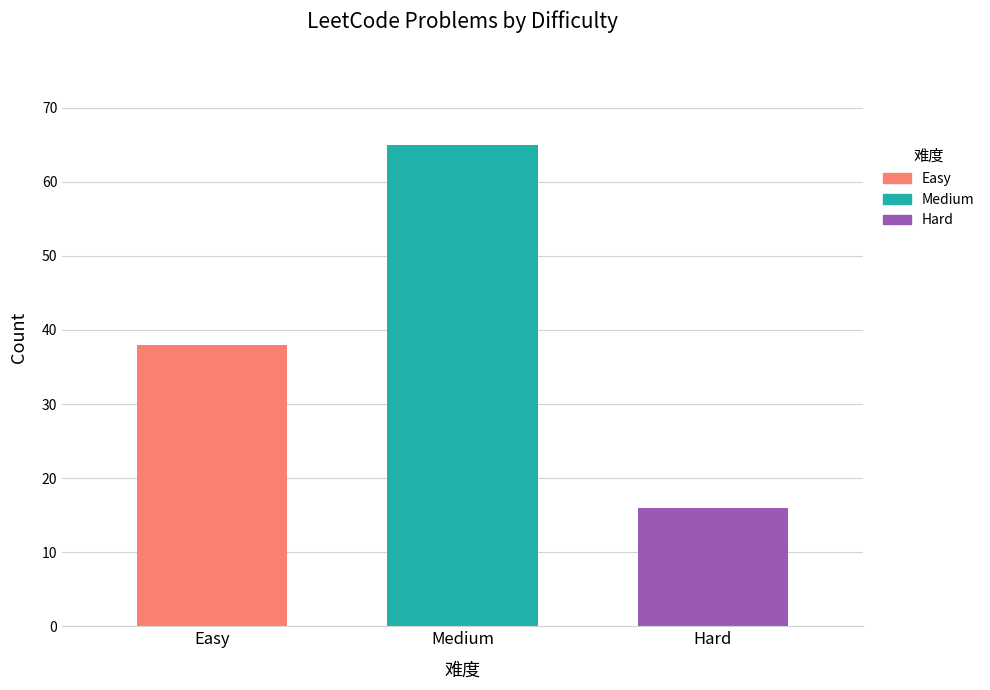

List the labels in order of Medium value, smallest first.

Medium